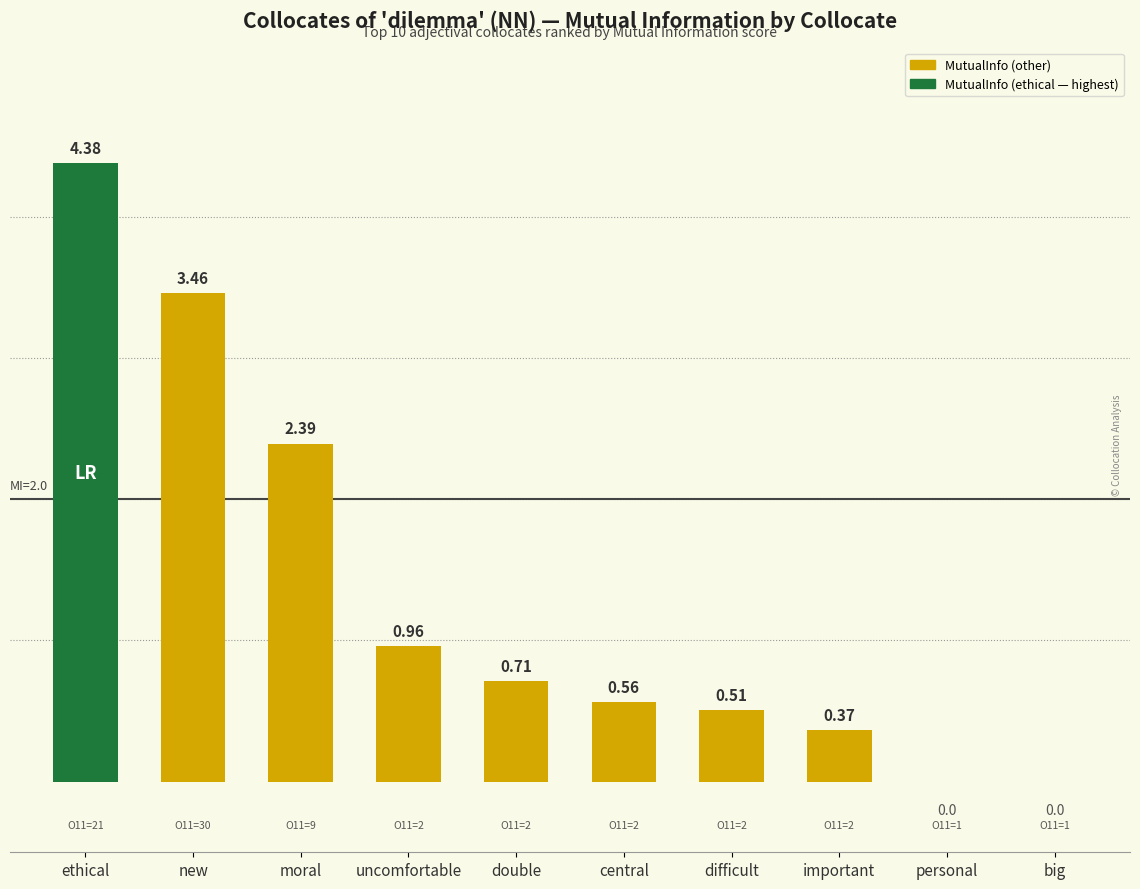

Which label corresponds to the largest value in the chart?

ethical